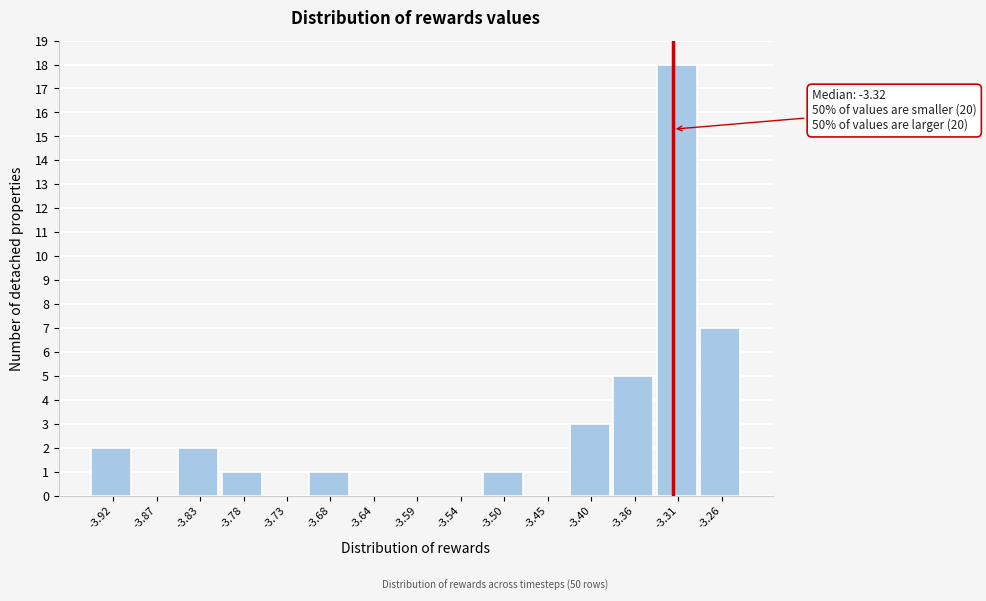

Which range on the x-axis has the tallest bar?

-3.335 to -3.285